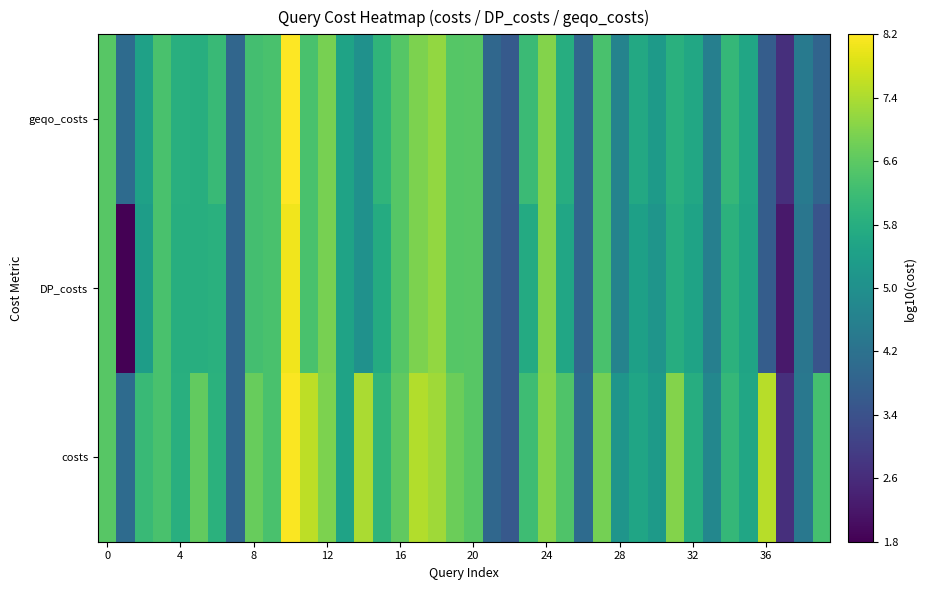

What is the maximum value shown in the chart?

8.2